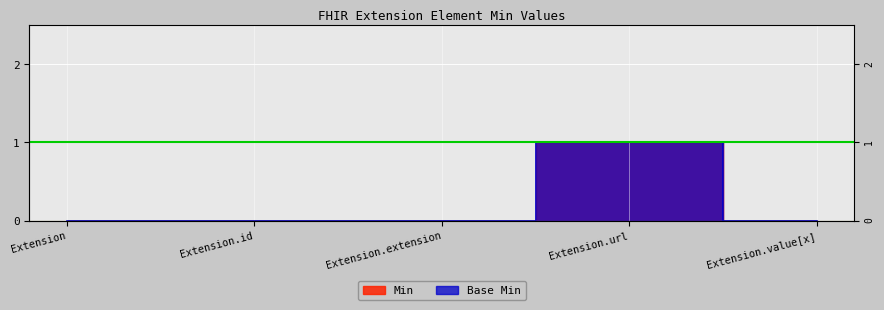

What is the approximate value of Base Min at Extension.url?

1